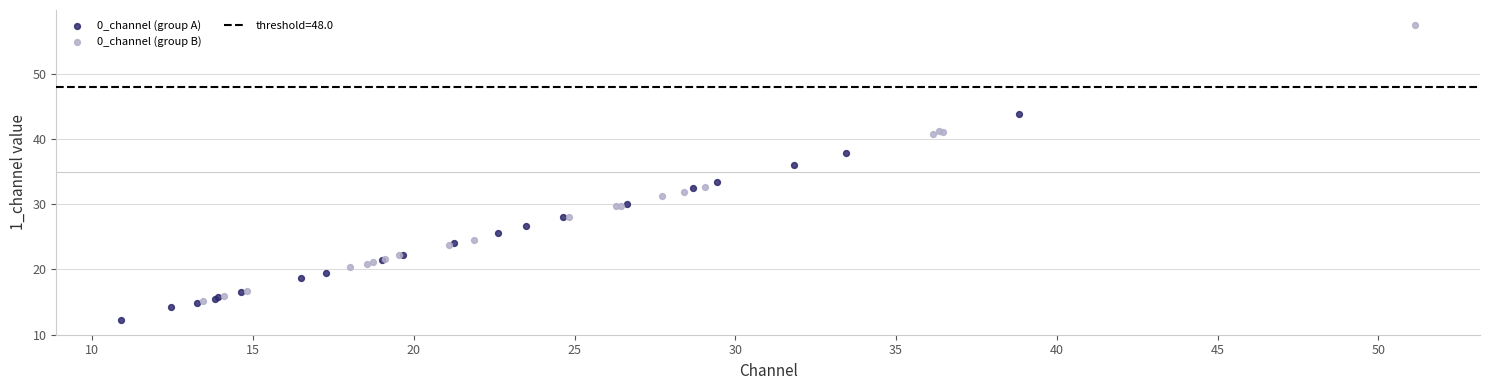

Which series reaches the maximum Y coordinate?

0_channel (group B)